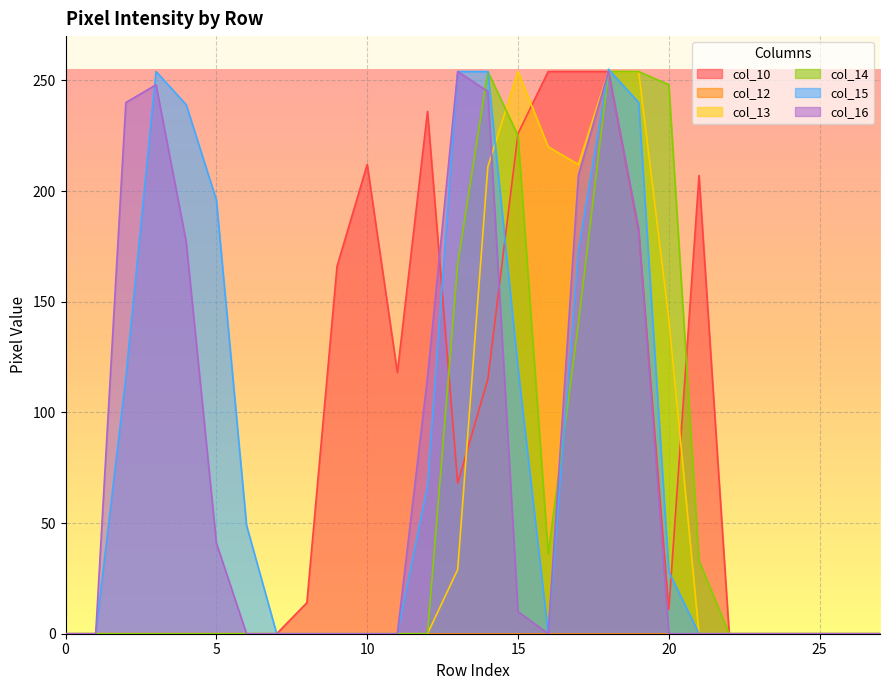

How many categories are shown in the chart?

28